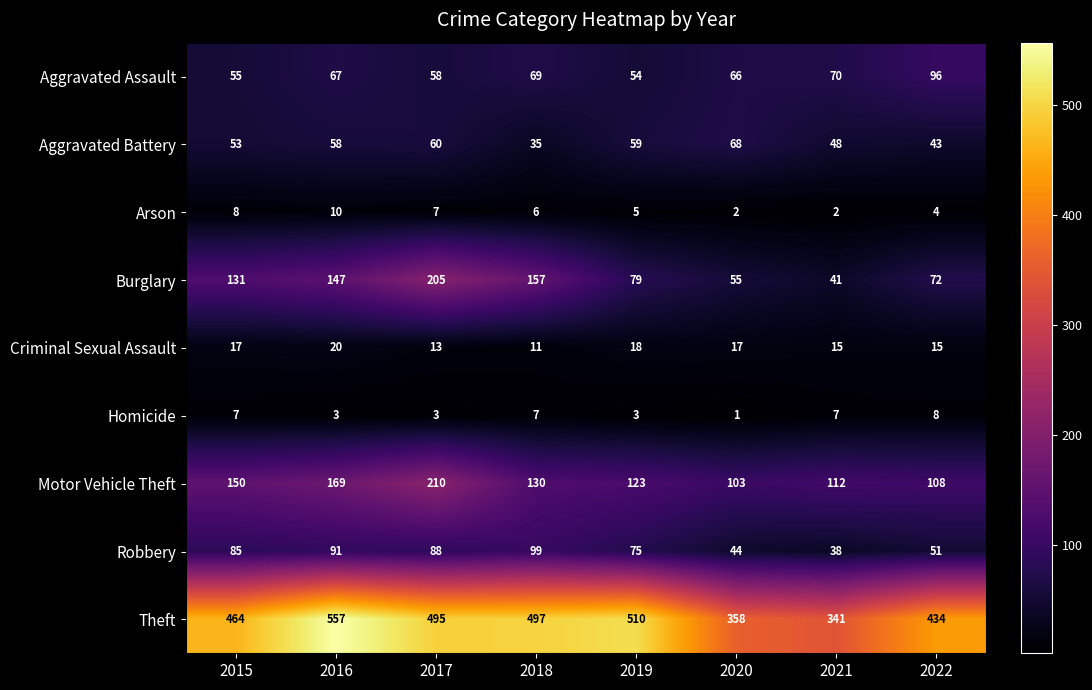

What is the sum of the Robbery values at 2016 and 2019?

166